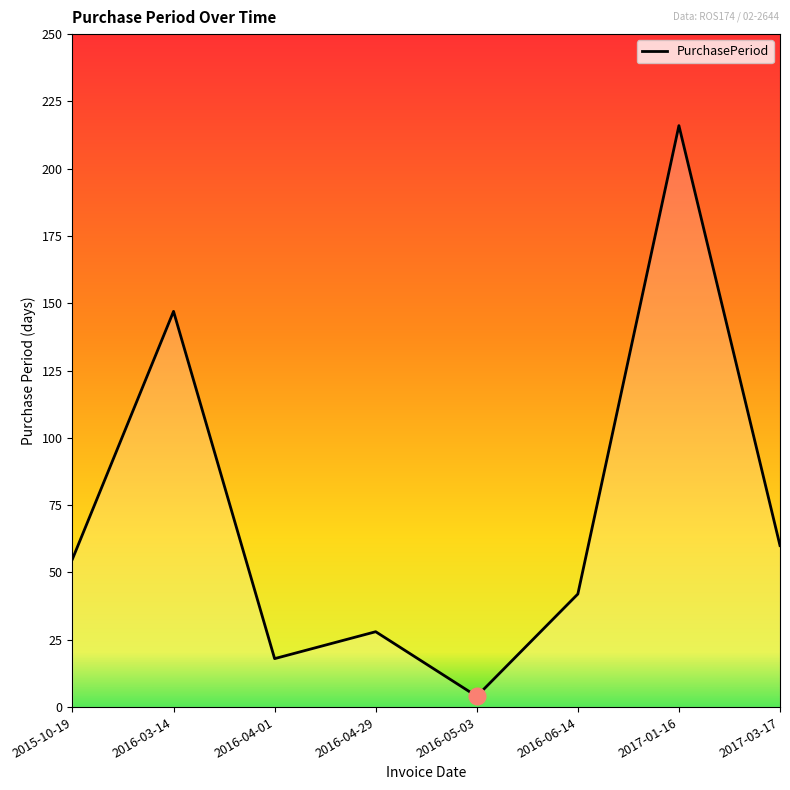

Count the number of categories in the chart.

8